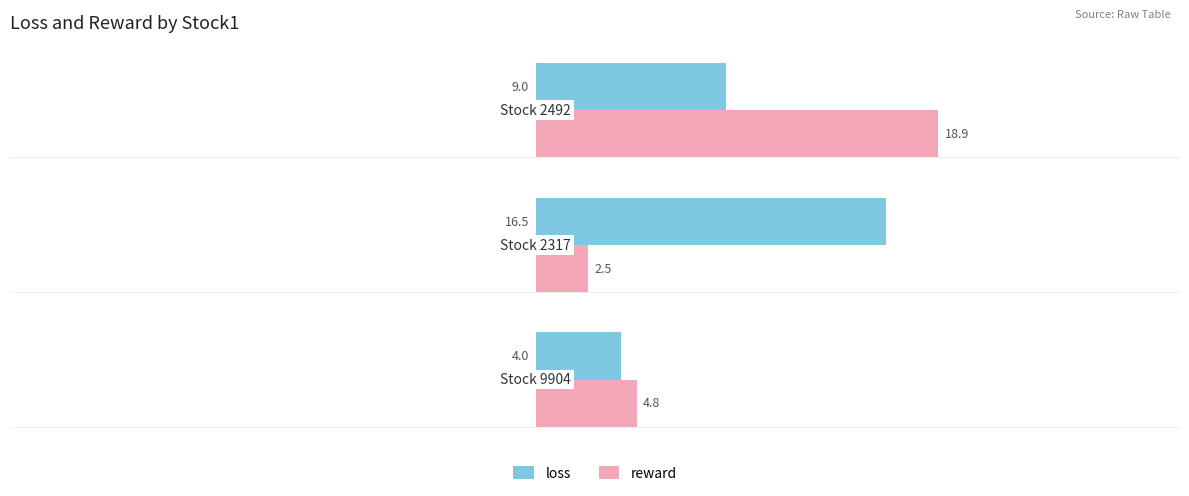

List the series in order of their peak value, highest first.

reward, loss